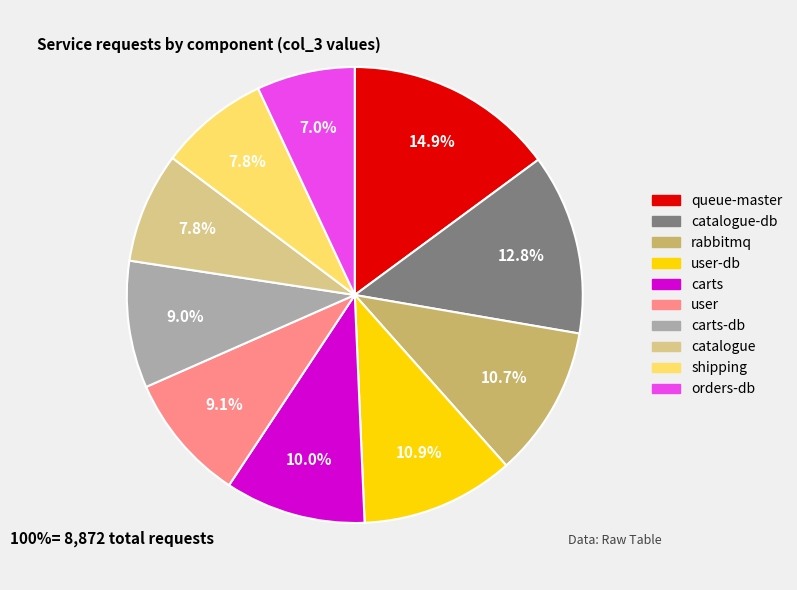

Between queue-master and orders-db, which is larger?

queue-master